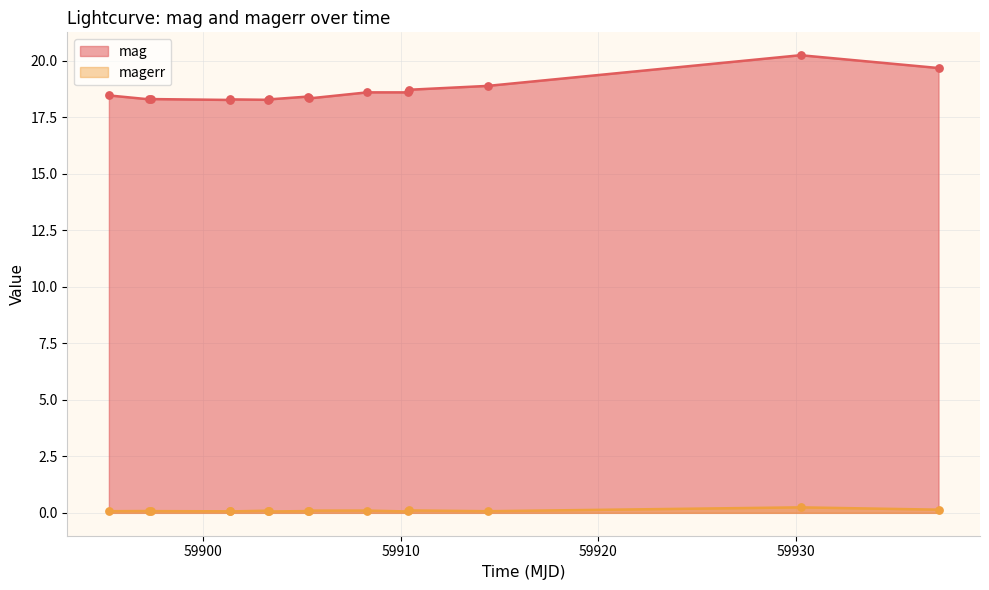

Which series reaches the maximum Y coordinate?

mag